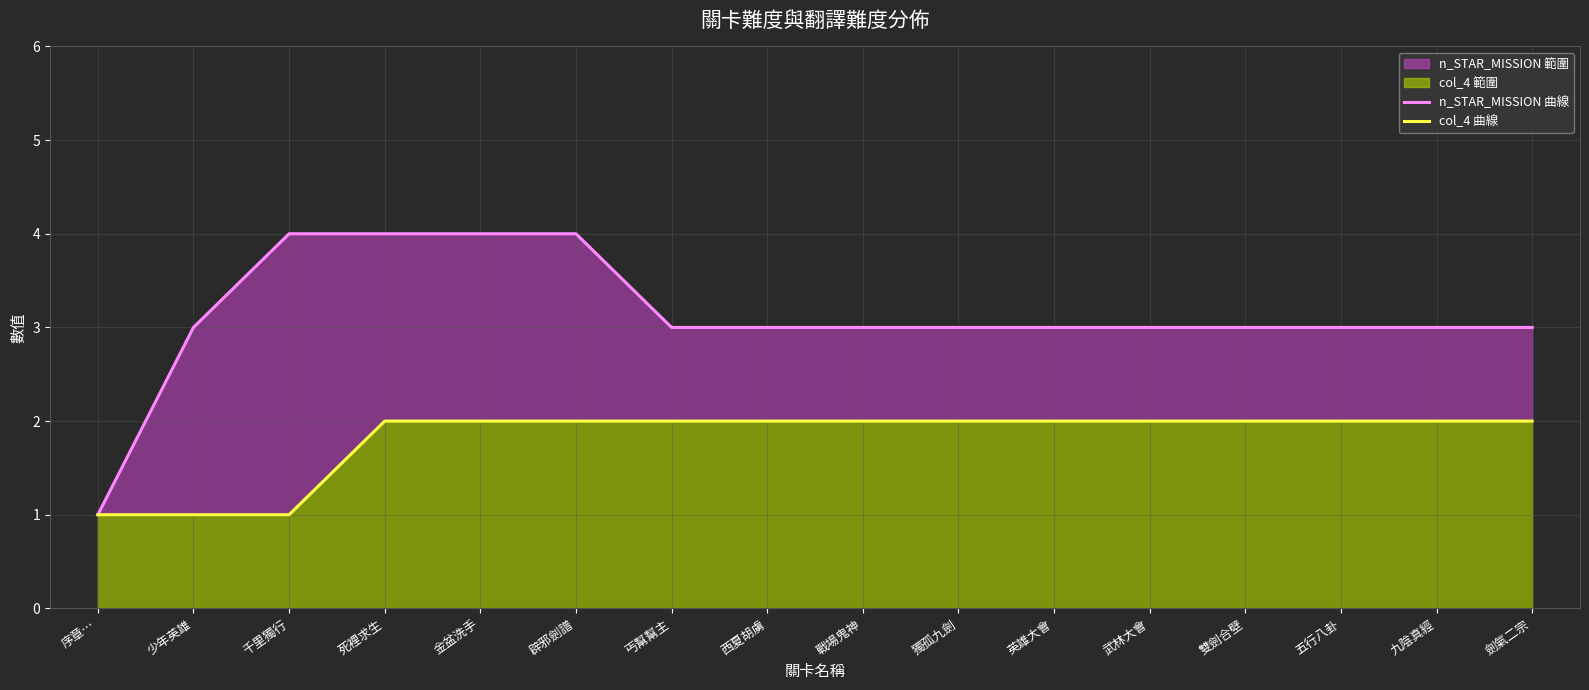

Is it true that col_4 曲線 equals 1 at 千里獨行?

False